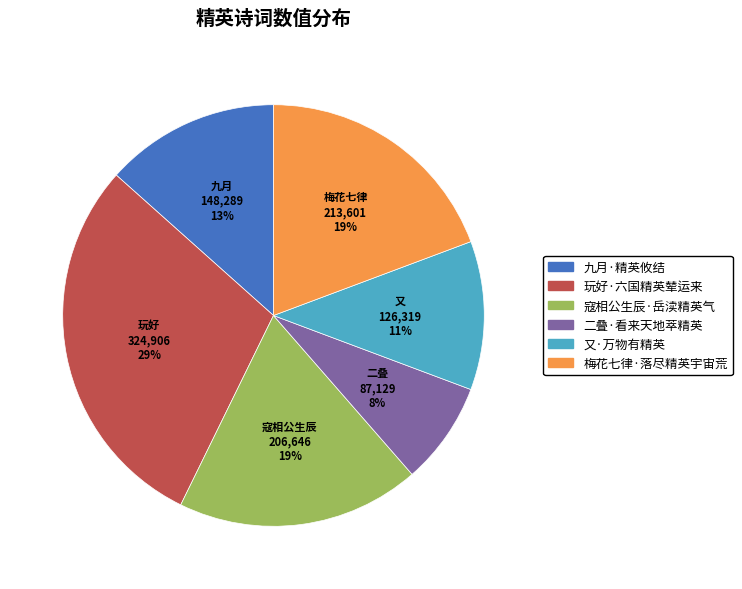

Is it true that 九月·精英攸结 is 13% of the pie?

True